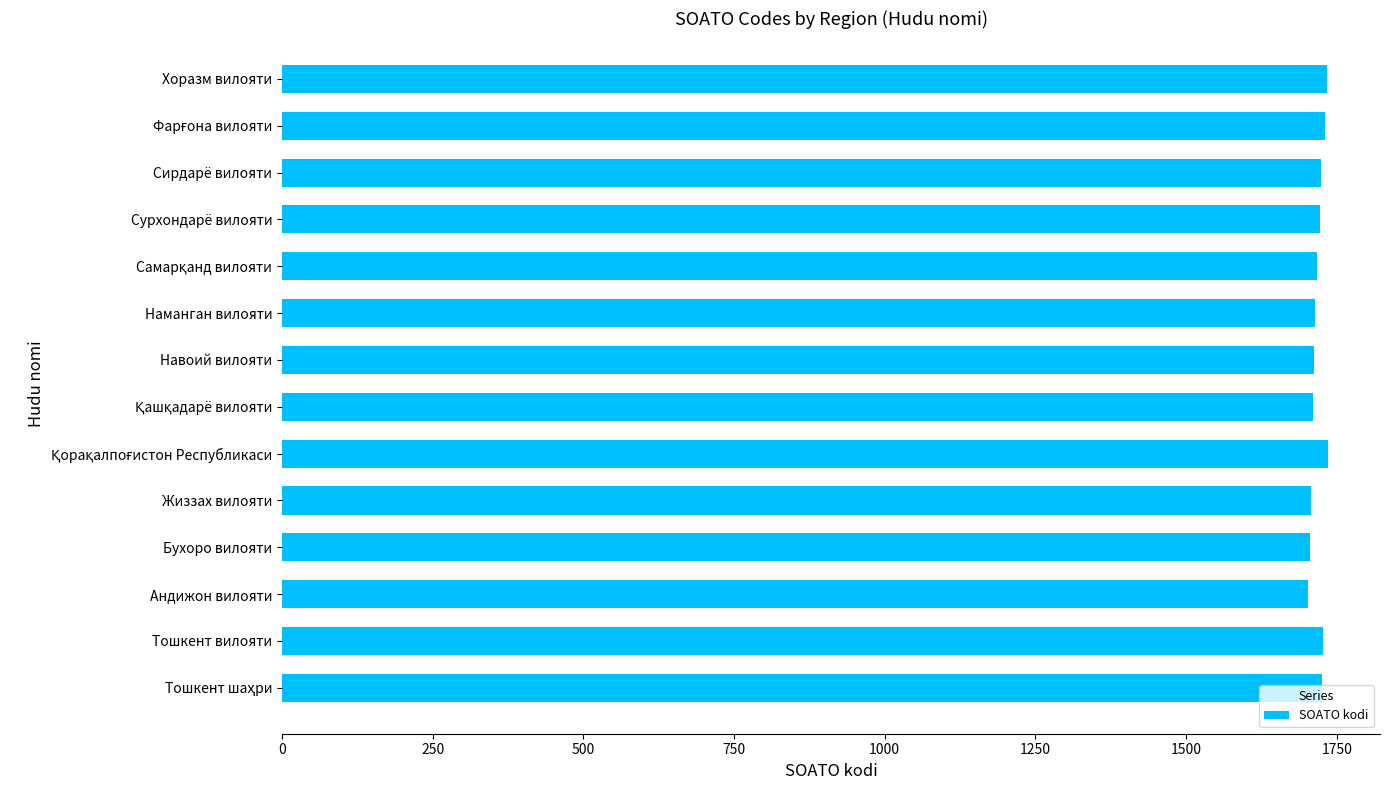

What is the sum of all values?

24068